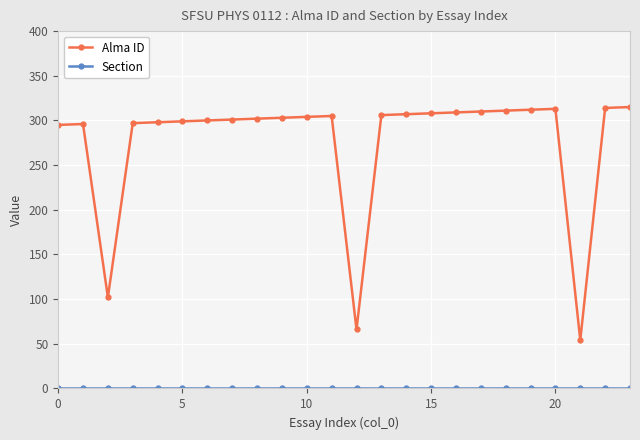

Does the chart have visible grid lines?

Yes